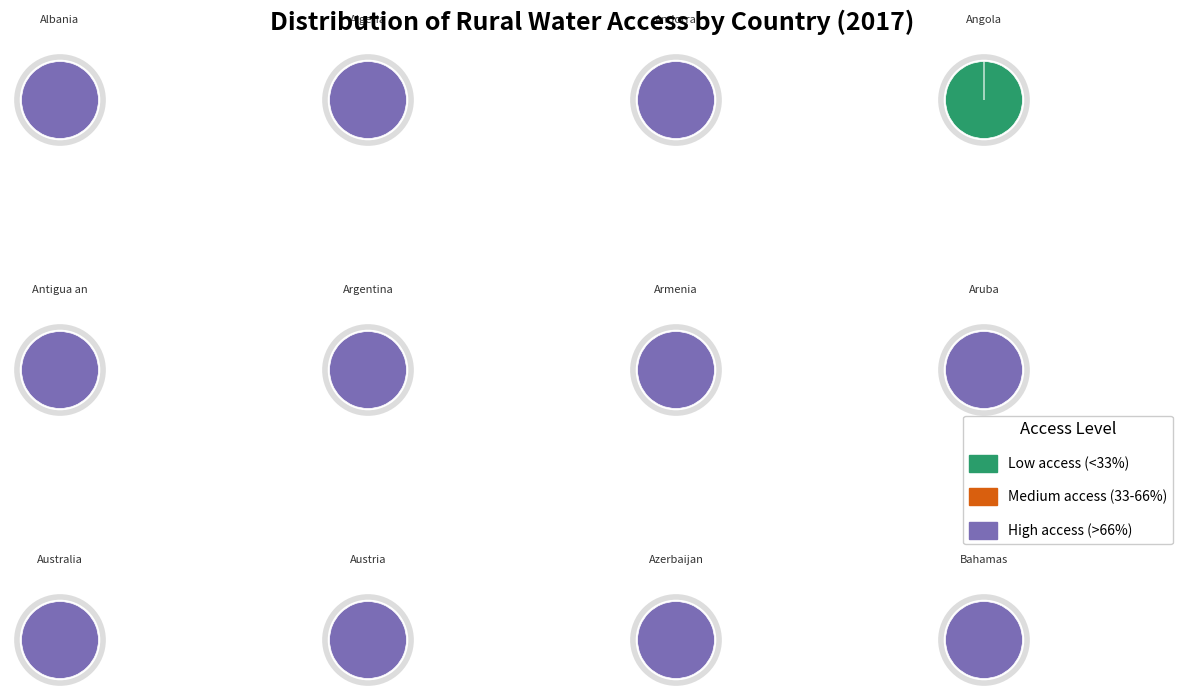

Which slice is the smallest?

Angola